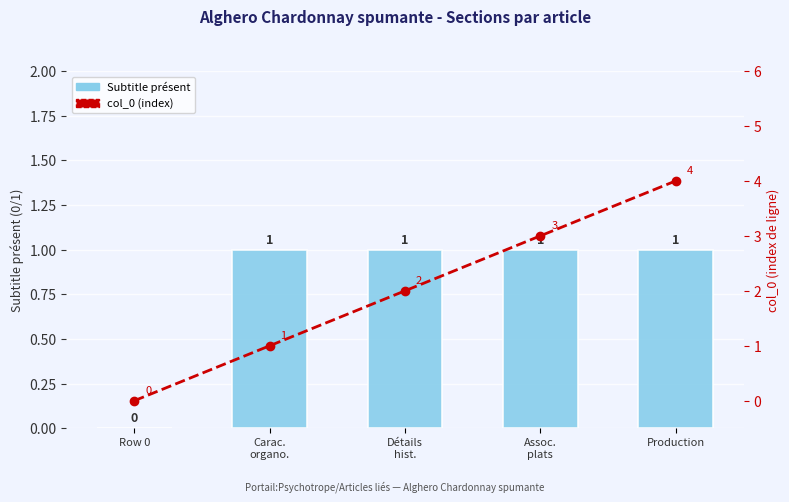

What is the sum of all Subtitle présent values?

4